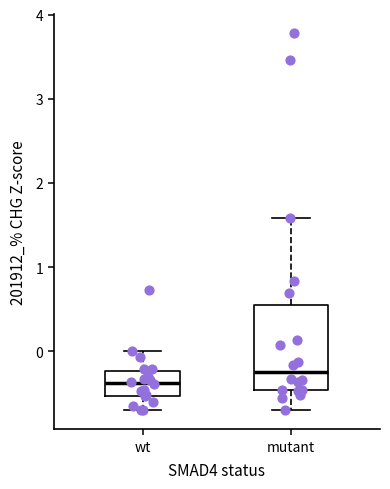

Reading left to right, transcribe this box plot: for each box, give where its median line is, the range the box spans, and where its two whiskers end, as read against the y-axis. The values are not printed on the chart, so give them approximately, as read against the axis.

wt: median -0.4, box -0.5 to -0.2, whiskers -0.7 to 0.0
mutant: median -0.2, box -0.5 to 0.6, whiskers -0.7 to 1.6